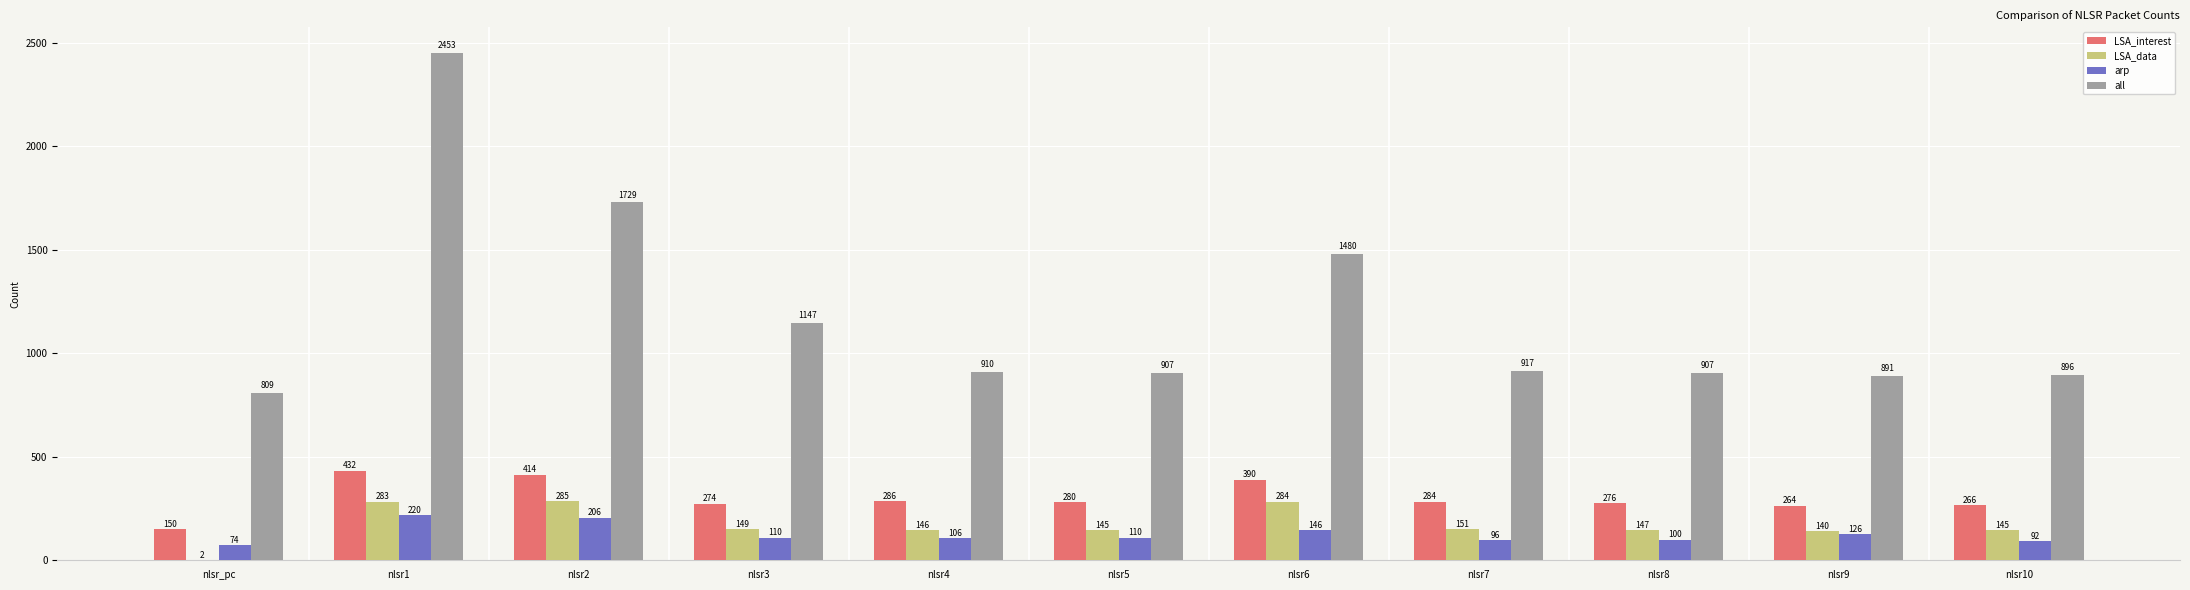

Are the bars grouped side by side (vs. stacked)?

Yes